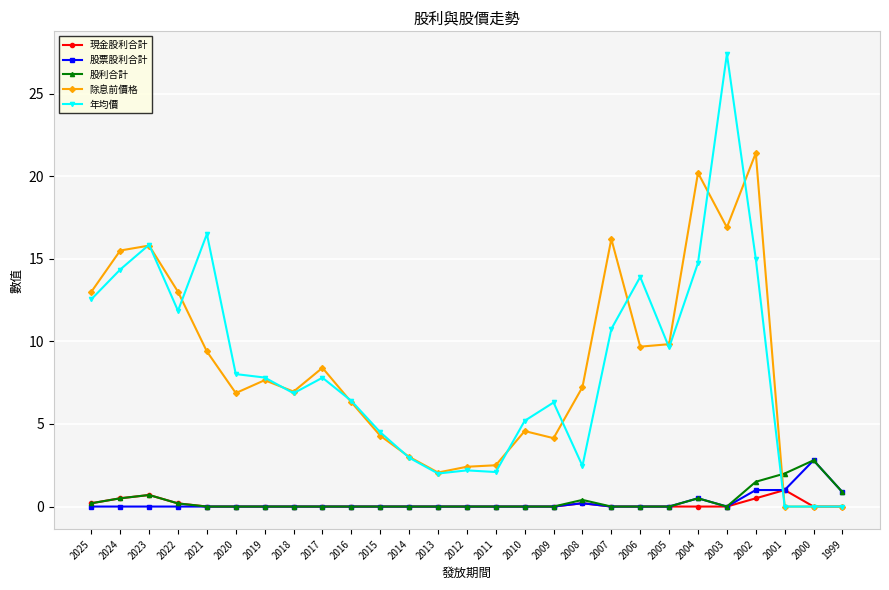

Where is the first local maximum for 除息前價格?

2023